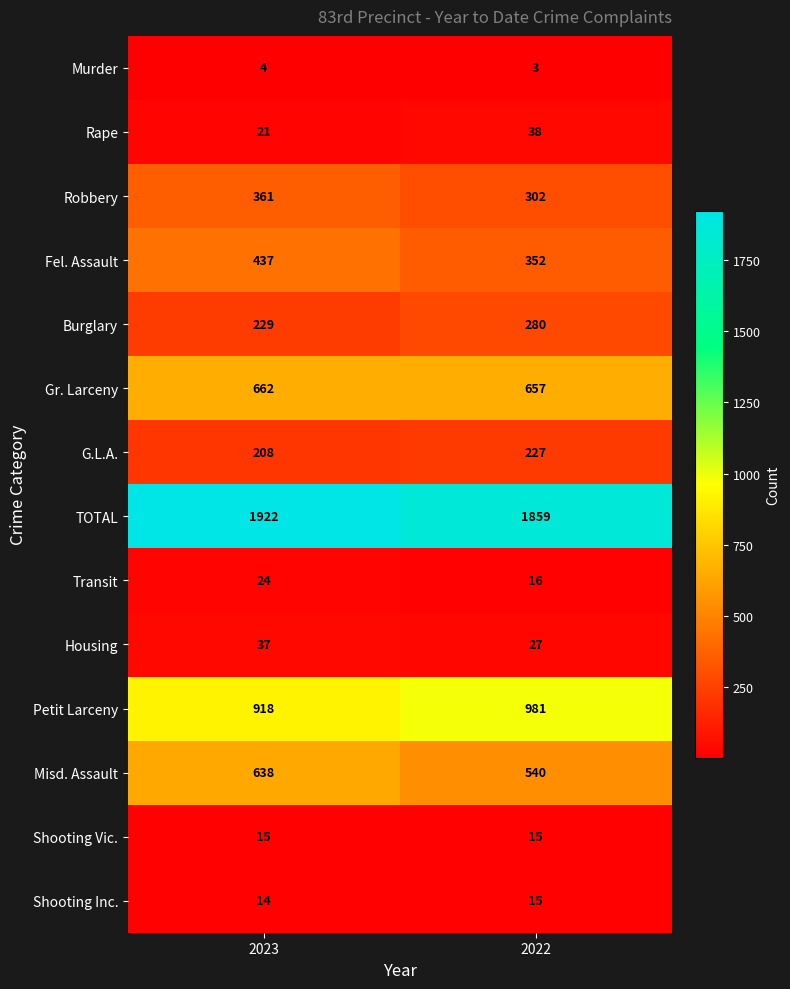

Read the Transit value at 2023.

24